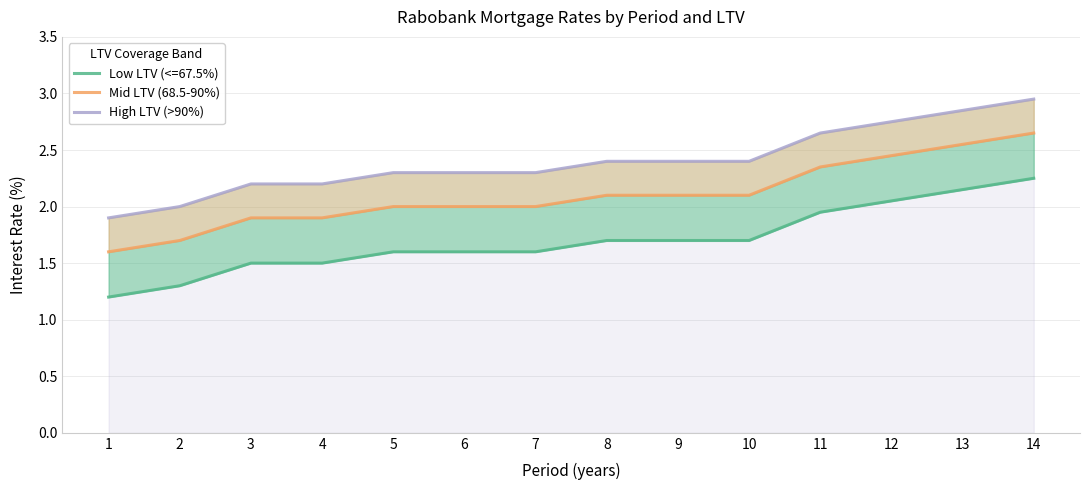

What is the sum of all Mid LTV (68.5-90%) values?

29.4